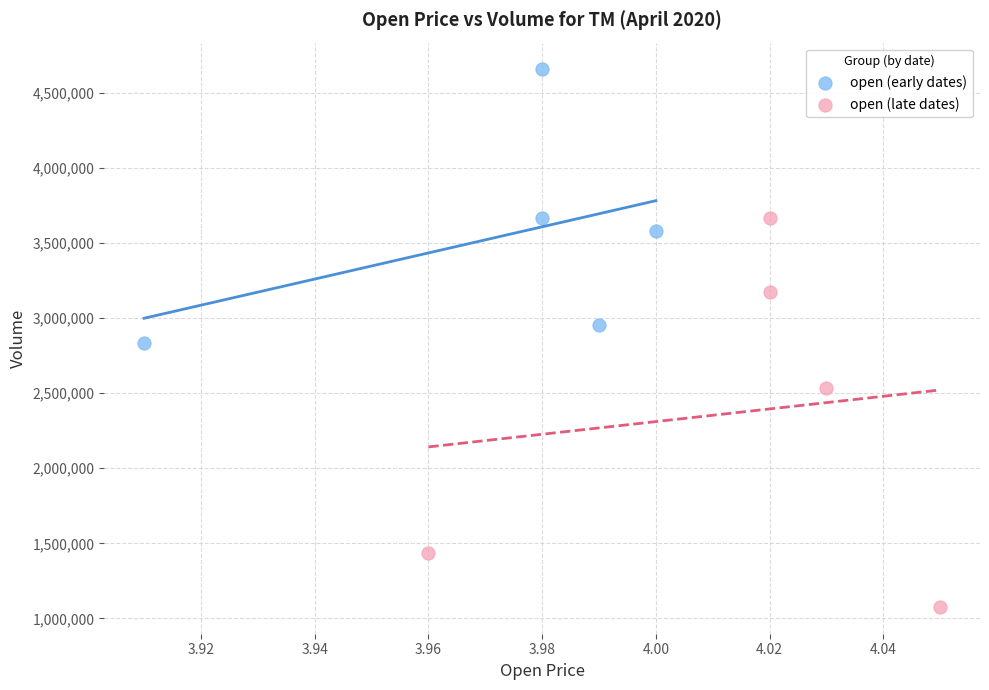

Which series has the widest spread of Y values?

open (late dates)